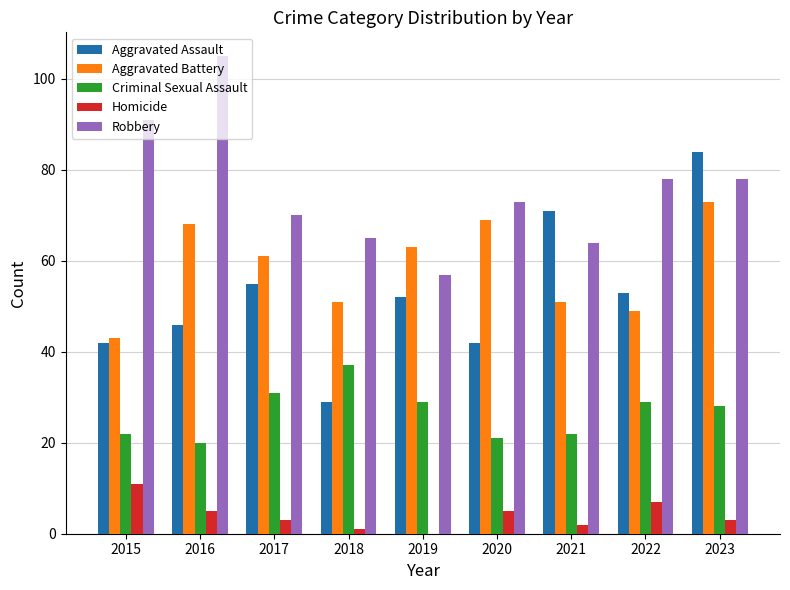

What is the sum of all Aggravated Assault values?

474